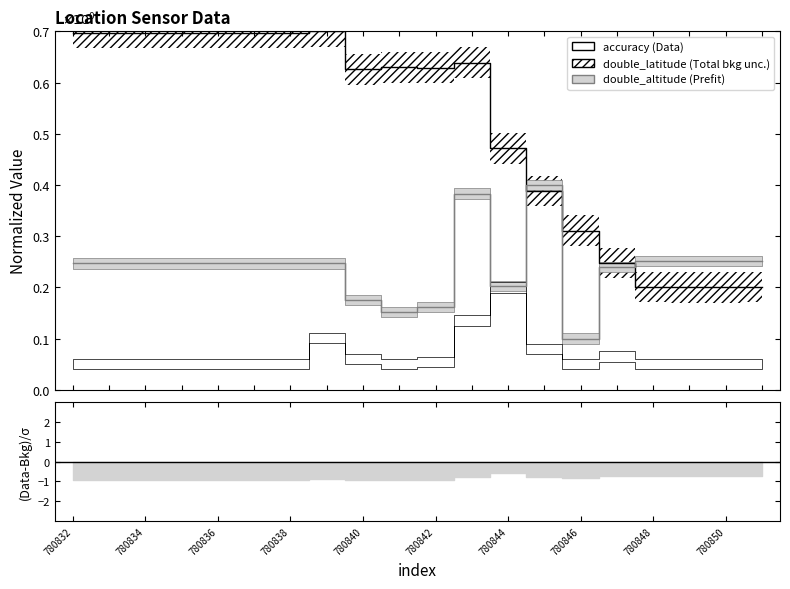

What is the value of the double_altitude point at the 14th from the left?

0.4